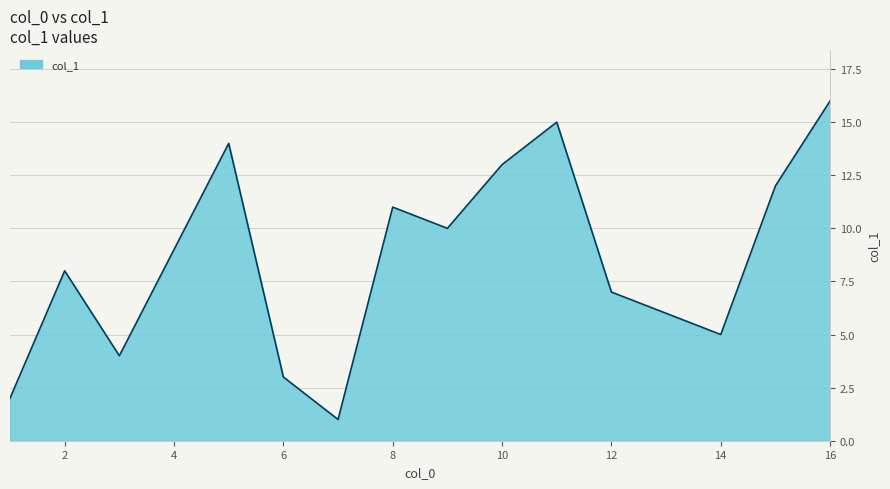

What is the difference between the maximum and minimum values?

15